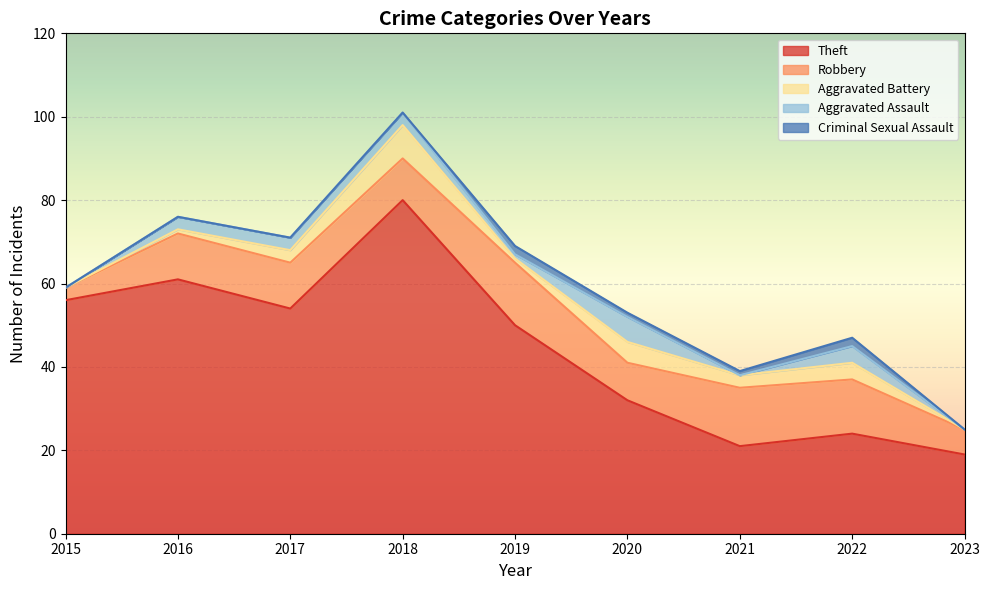

Reading left to right, extract all data points from this chart.

Theft: 56	61	54	80	50	32	21	24	19
Robbery: 3	11	11	10	15	9	14	13	6
Aggravated Battery: 0	1	3	8	1	5	3	4	0
Aggravated Assault: 0	3	3	3	1	6	0	4	0
Criminal Sexual Assault: 0	0	0	0	2	1	1	2	0